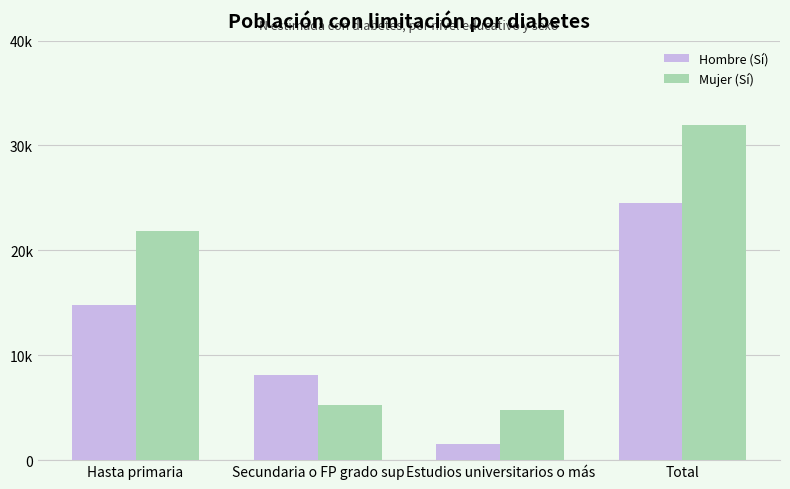

Which category has the lowest value in the Hombre (Sí) series?

Estudios universitarios o más